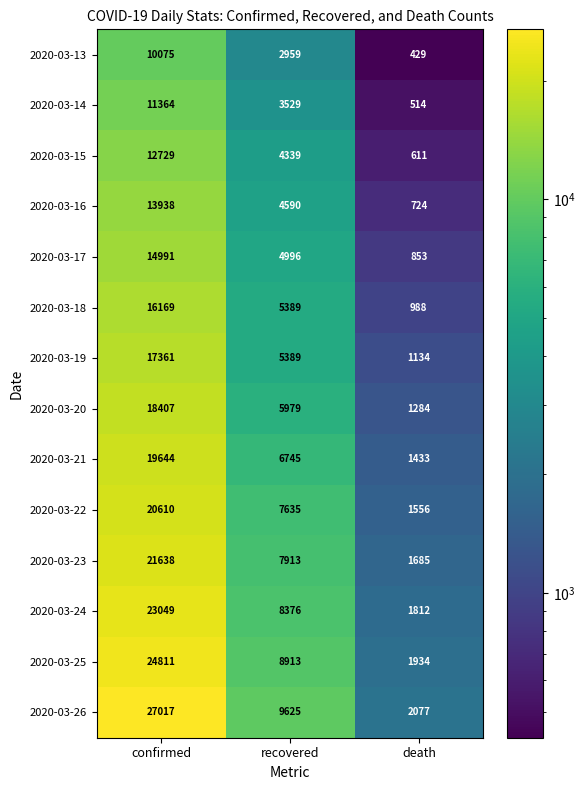

Which series has the widest spread of values?

2020-03-26